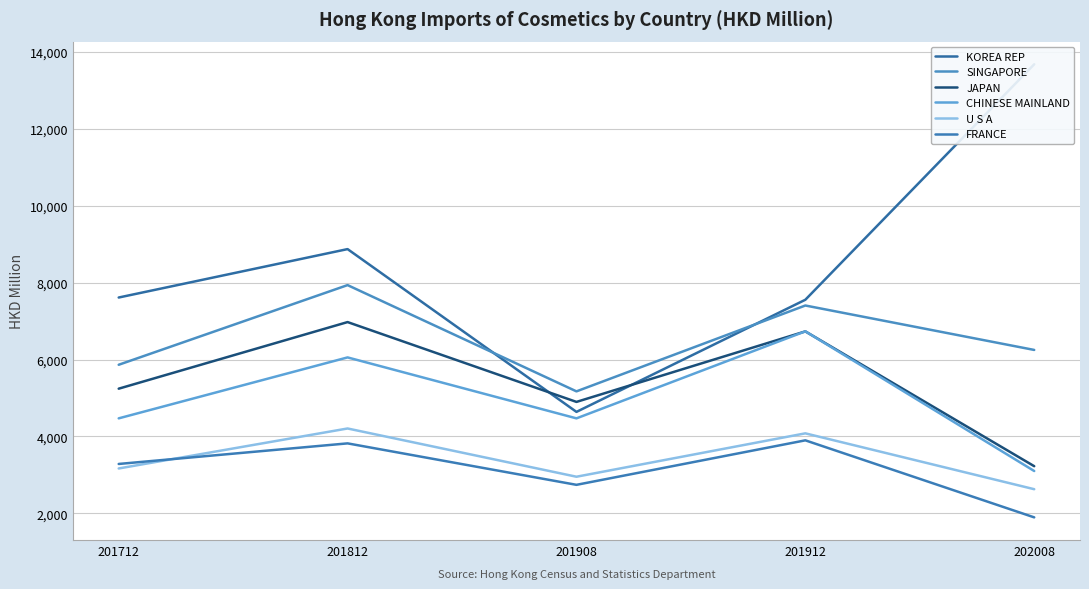

At which category is the sum across all series the highest?

201812